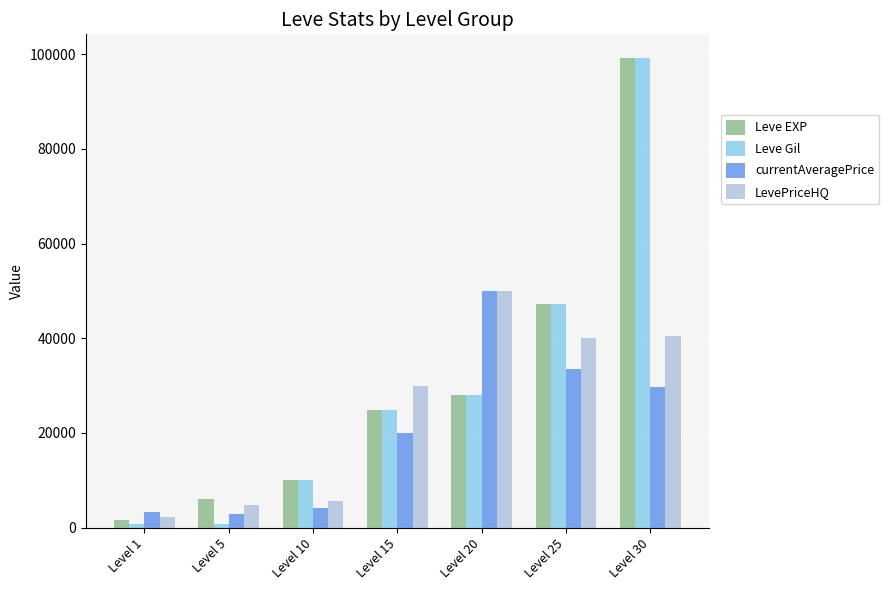

Where is currentAveragePrice nearest to the value 26432?

Level 30